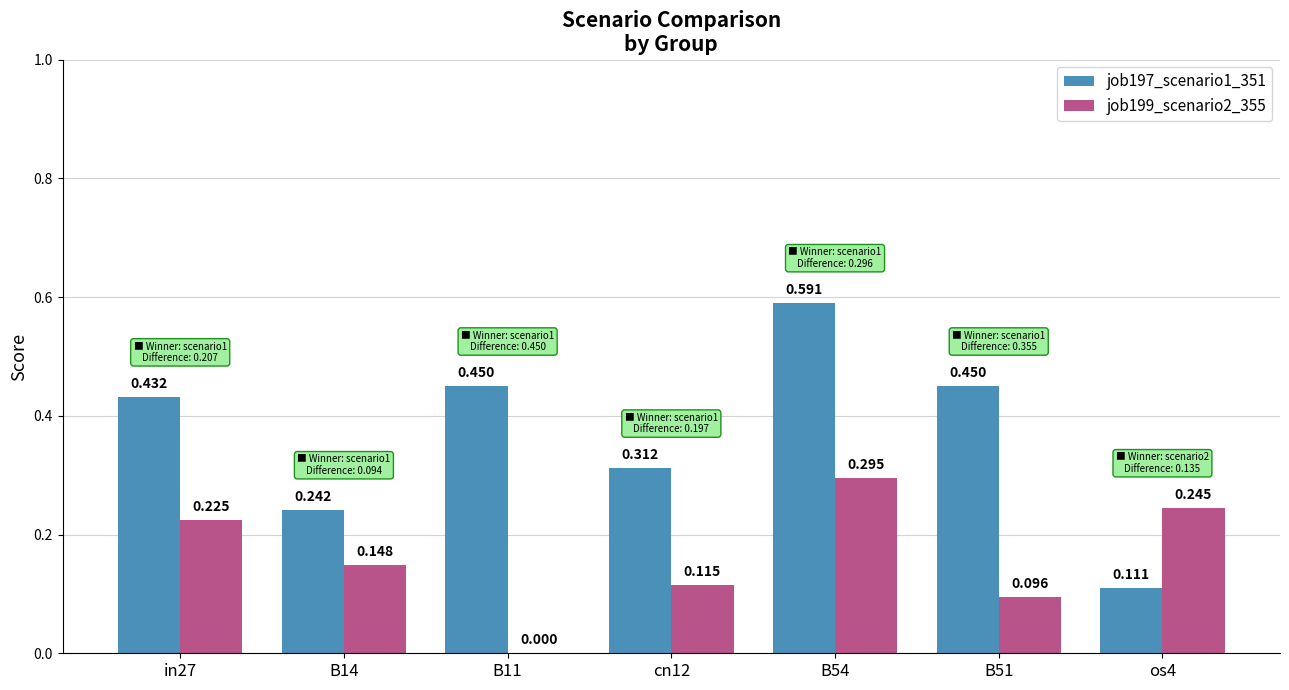

The value of job199_scenario2_355 at B11 is 0.1. True or false?

False